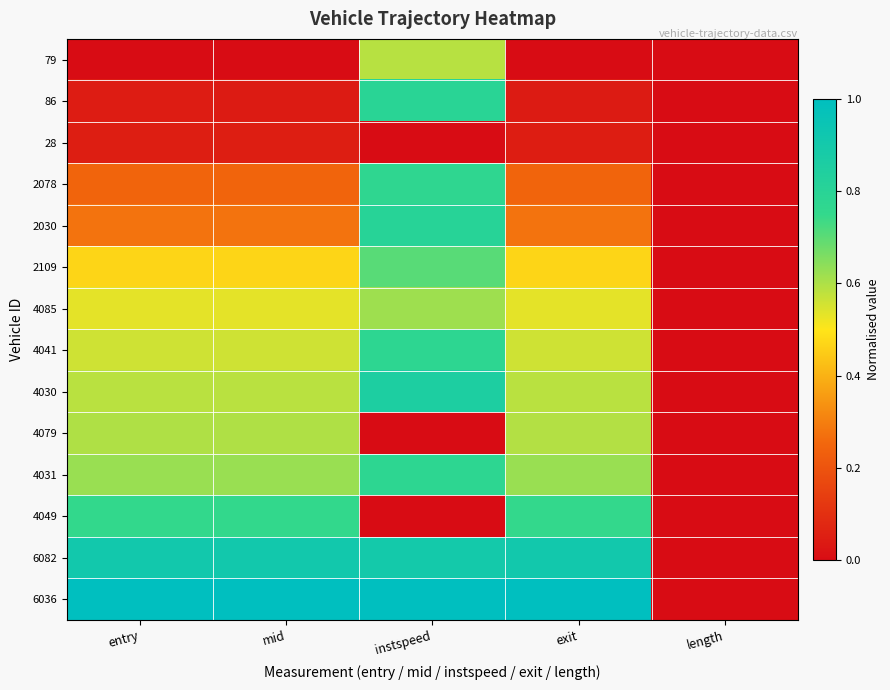

Reading right to left, what are all the values shown in this chart?

79: length=0.0	exit=0.0	instspeed=0.6	mid=0.0	entry=0.0
86: length=0.0	exit=0.0	instspeed=0.8	mid=0.0	entry=0.0
28: length=0.0	exit=0.0	instspeed=0.0	mid=0.1	entry=0.1
2078: length=0.0	exit=0.2	instspeed=0.8	mid=0.2	entry=0.2
2030: length=0.0	exit=0.3	instspeed=0.8	mid=0.3	entry=0.3
2109: length=0.0	exit=0.5	instspeed=0.7	mid=0.5	entry=0.5
4085: length=0.0	exit=0.5	instspeed=0.6	mid=0.5	entry=0.5
4041: length=0.0	exit=0.6	instspeed=0.8	mid=0.6	entry=0.6
4030: length=0.0	exit=0.6	instspeed=0.9	mid=0.6	entry=0.6
4079: length=0.0	exit=0.6	instspeed=0.0	mid=0.6	entry=0.6
4031: length=0.0	exit=0.6	instspeed=0.8	mid=0.6	entry=0.6
4049: length=0.0	exit=0.7	instspeed=0.0	mid=0.8	entry=0.8
6082: length=0.0	exit=0.9	instspeed=0.9	mid=0.9	entry=0.9
6036: length=0.0	exit=1.0	instspeed=1.0	mid=1.0	entry=1.0